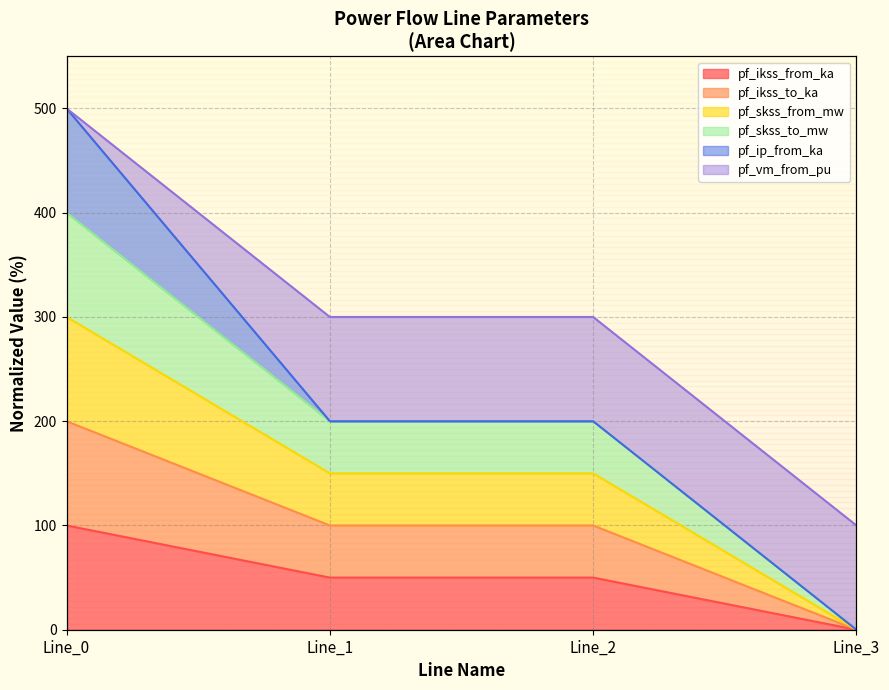

At which label does pf_skss_from_mw reach its minimum?

Line_3